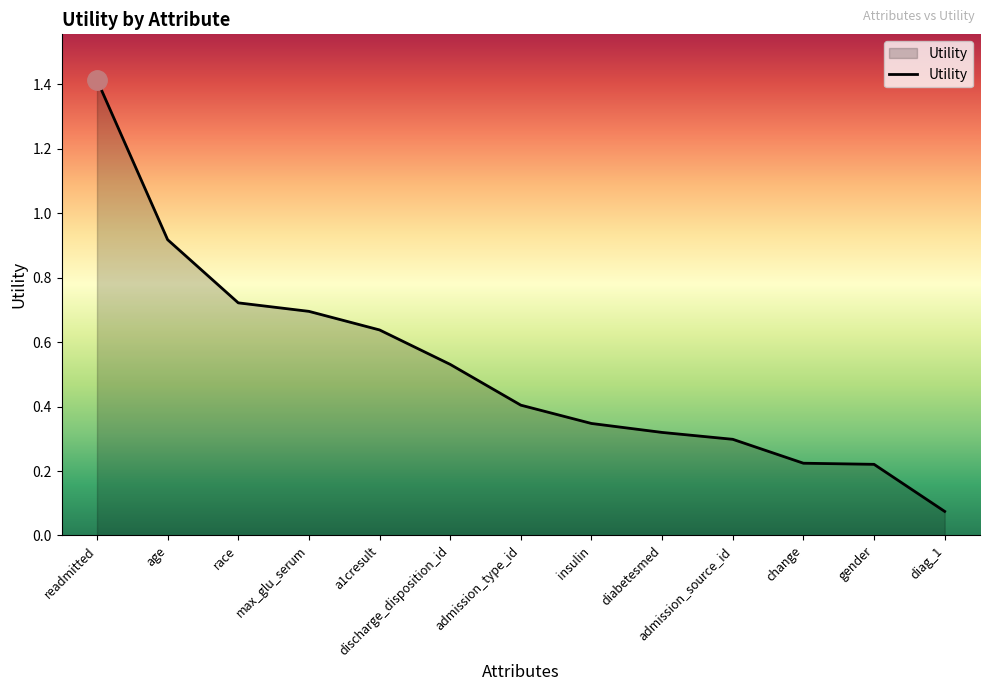

What position from the left is gender?

12